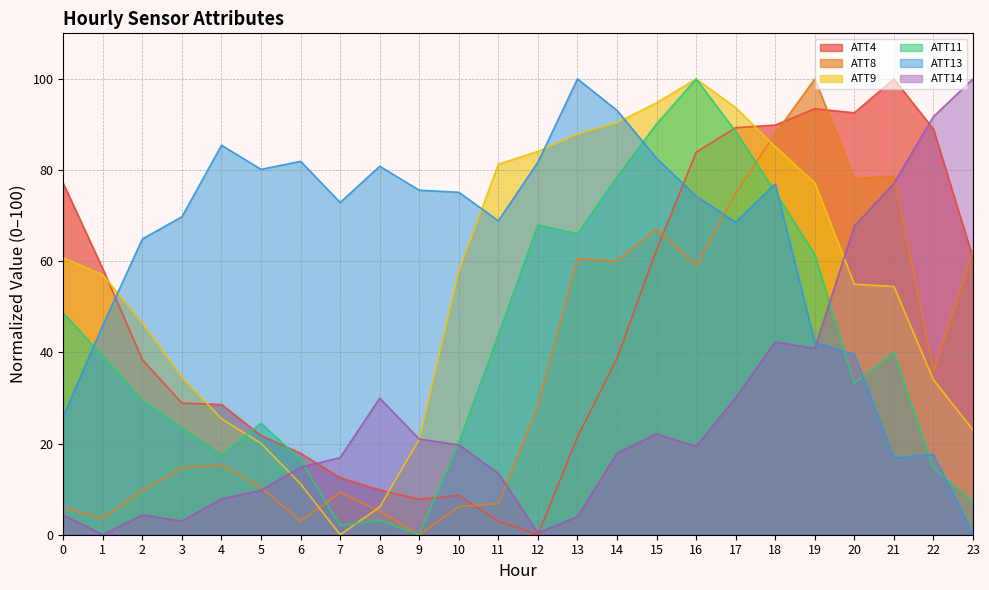

Which label corresponds to the smallest value in the chart?

12